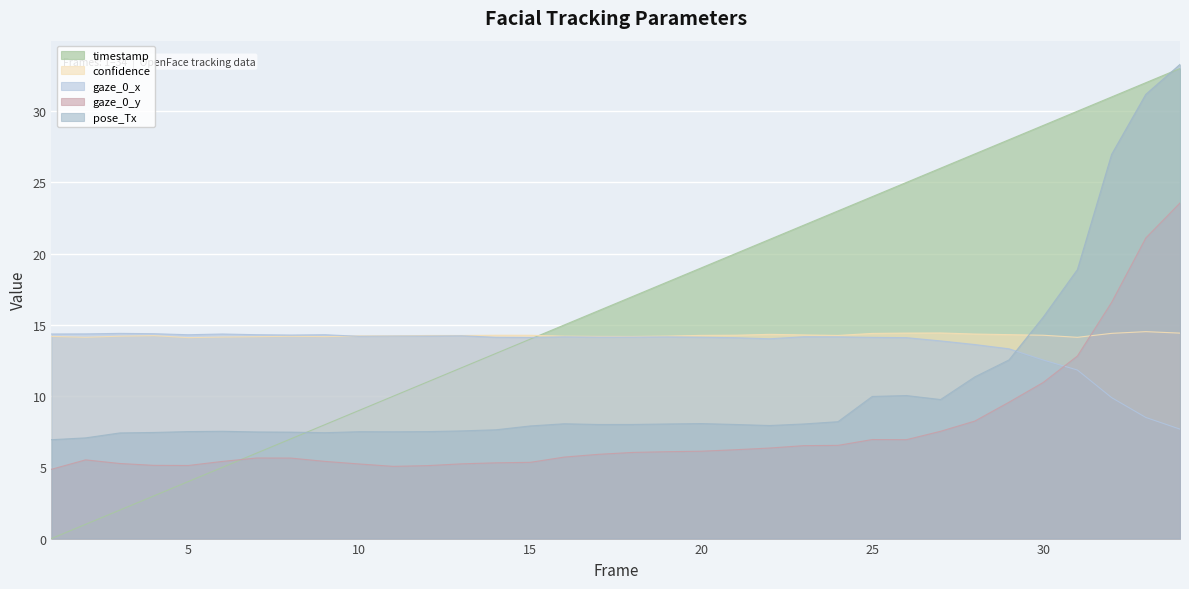

At how many categories does at least one series exceed 22?

12